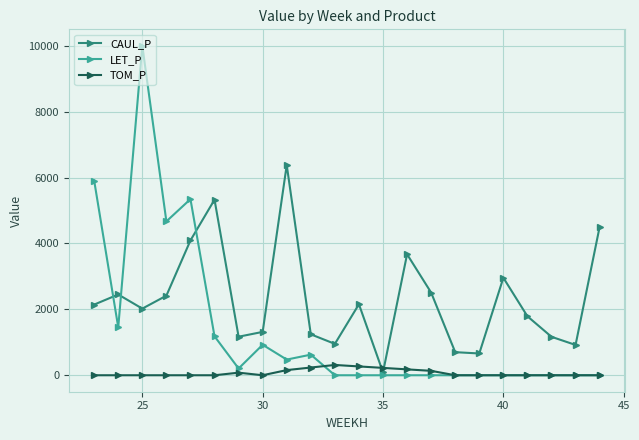

Which series has the largest range (max minus min)?

LET_P